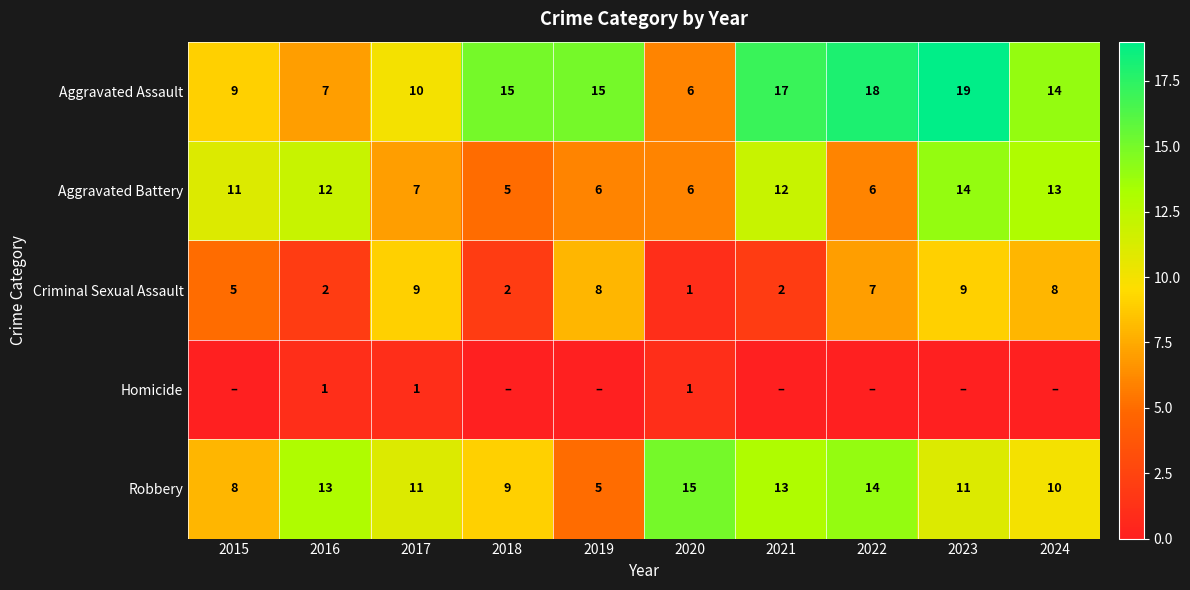

What is the sum of all Aggravated Assault values?

130